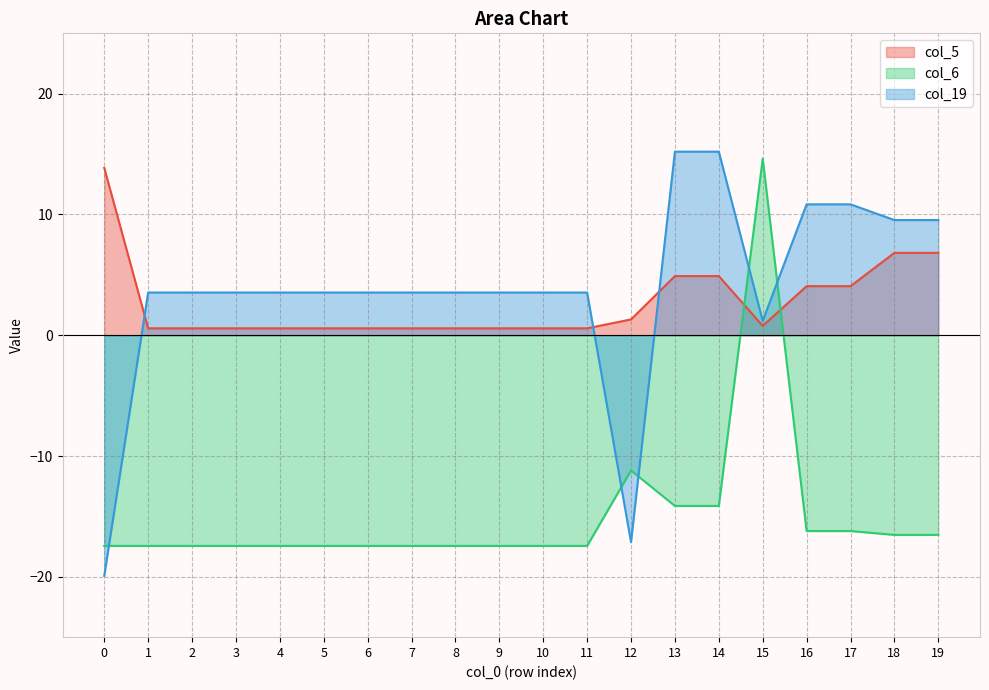

The value of col_6 at 17 is -16.2. True or false?

True